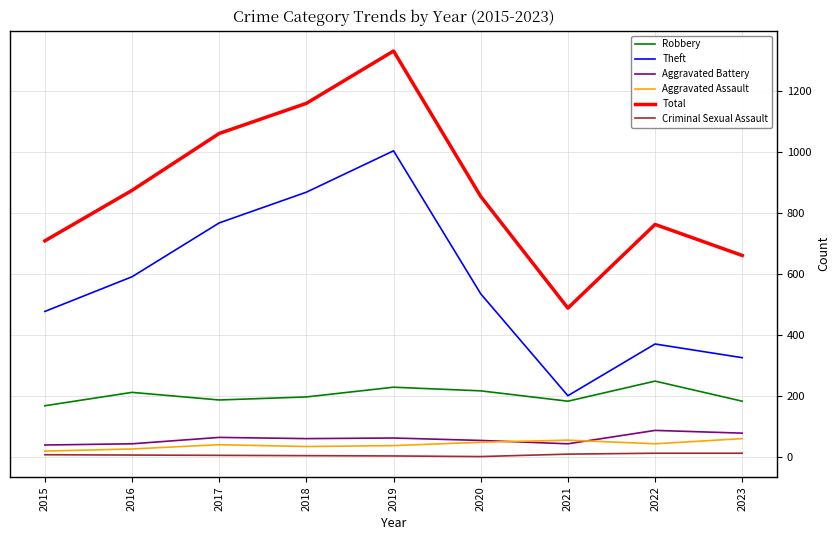

List the labels in order of Theft value, smallest first.

2021, 2023, 2022, 2015, 2020, 2016, 2017, 2018, 2019